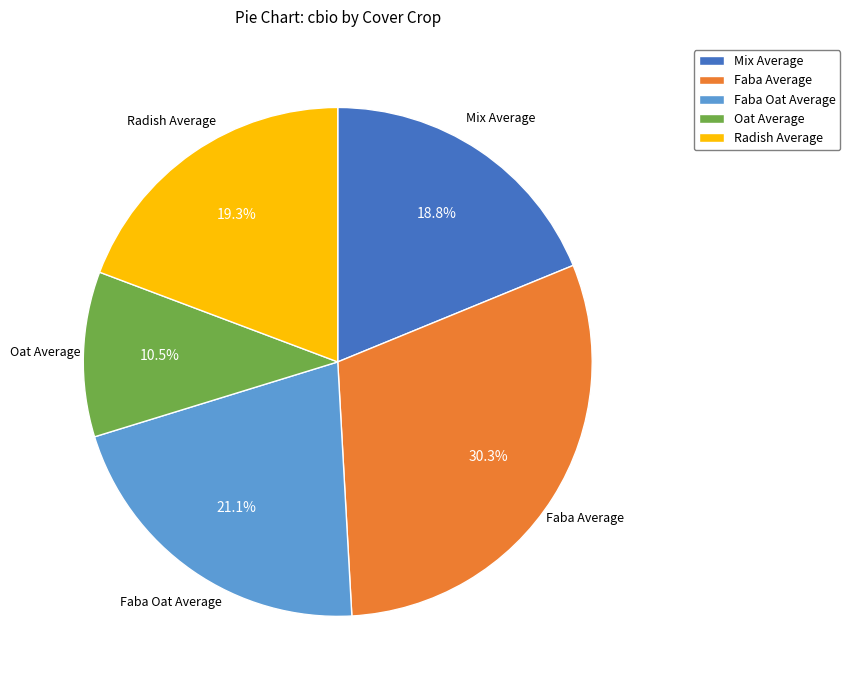

To the nearest percent, what is the average slice percentage?

20%